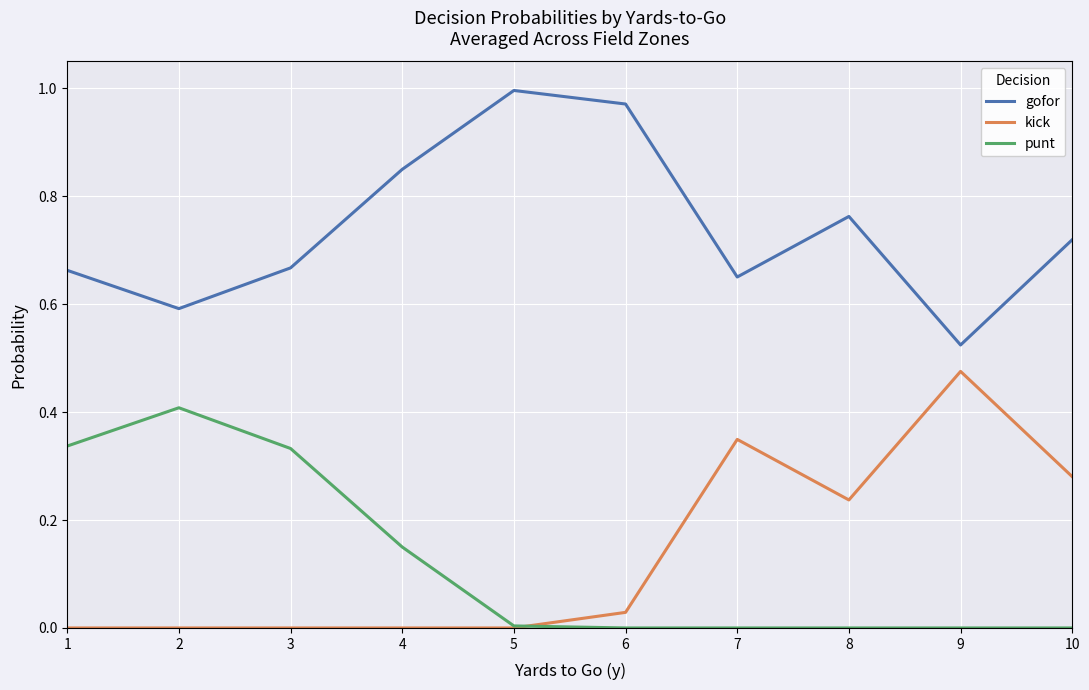

At how many categories does at least one series exceed 0?

10